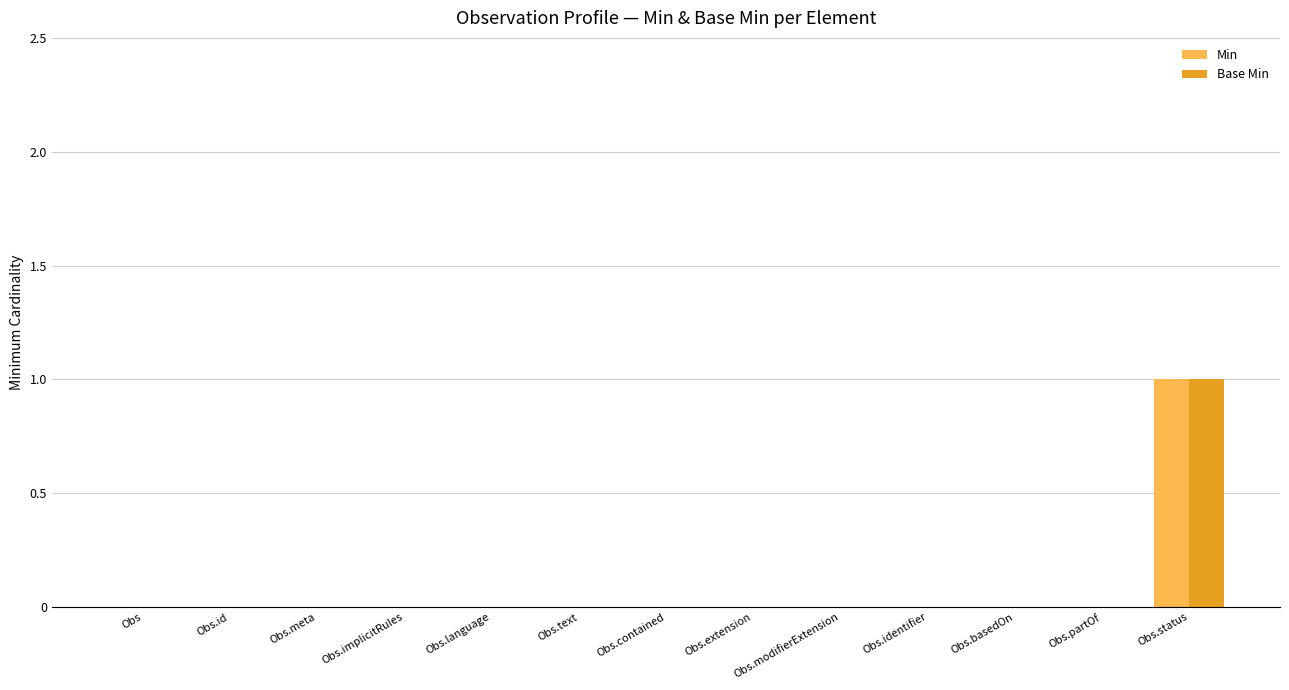

True or false: Min has a value of 0 at Obs.contained.

True